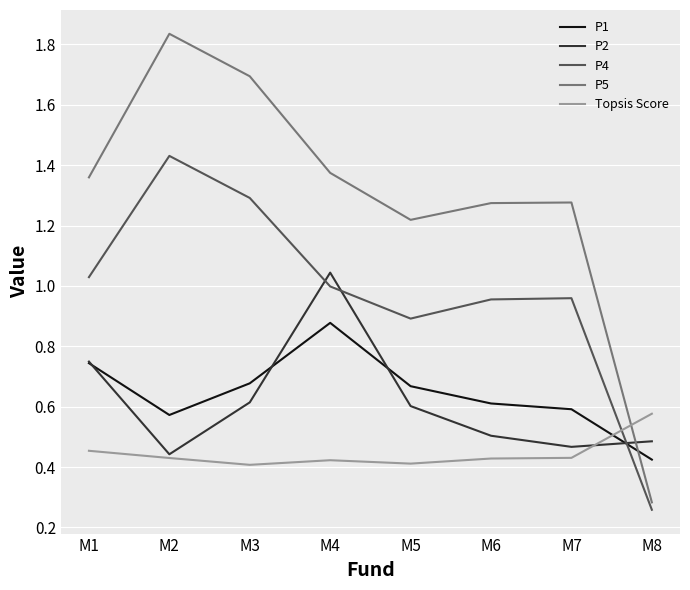

The P1 series shows 0.6 at M7. True or false?

True